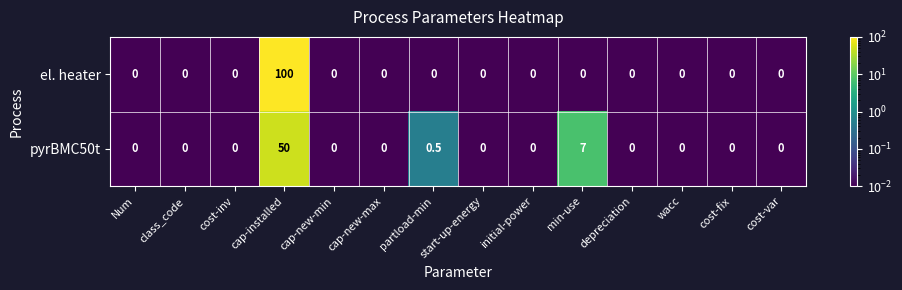

Rank the series at min-use from highest to lowest value.

pyrBMC50t, el. heater